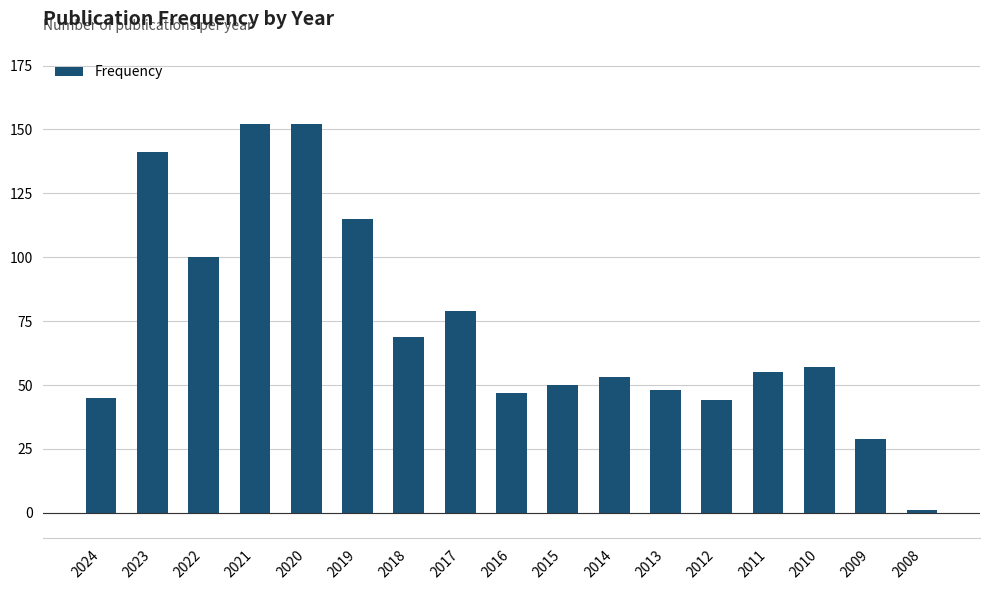

Reading left to right, extract all data points from this chart.

2024=45	2023=141	2022=100	2021=152	2020=152	2019=115	2018=69	2017=79	2016=47	2015=50	2014=53	2013=48	2012=44	2011=55	2010=57	2009=29	2008=1